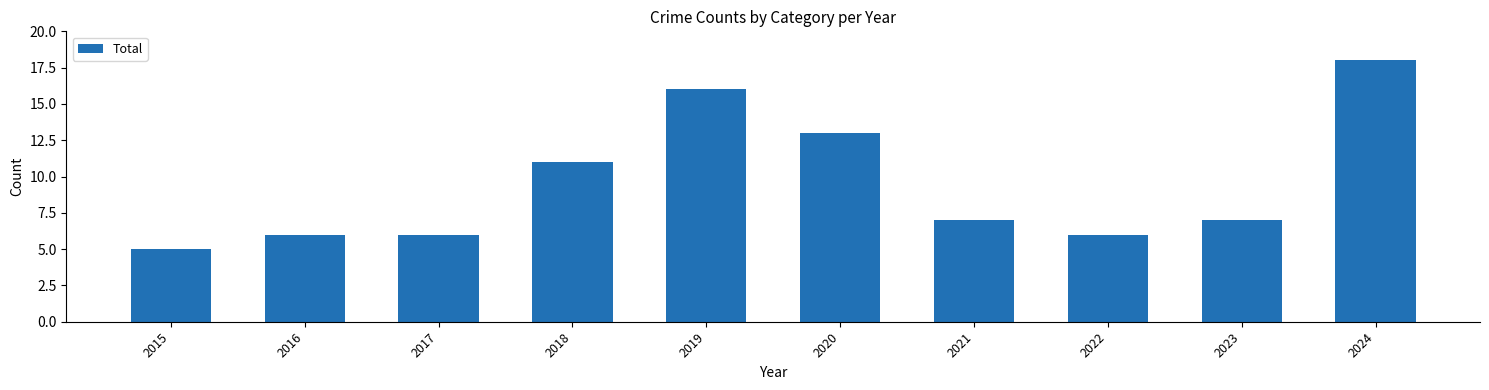

True or false: the data shows 2 at 2023.

False